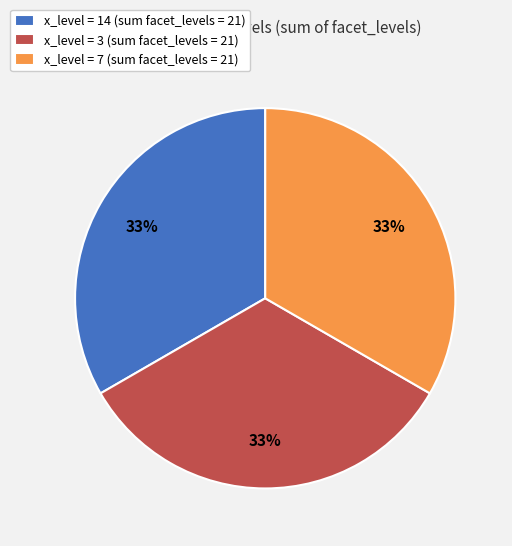

Is it true that x_level = 14 (sum facet_levels = 21) is 46% of the pie?

False